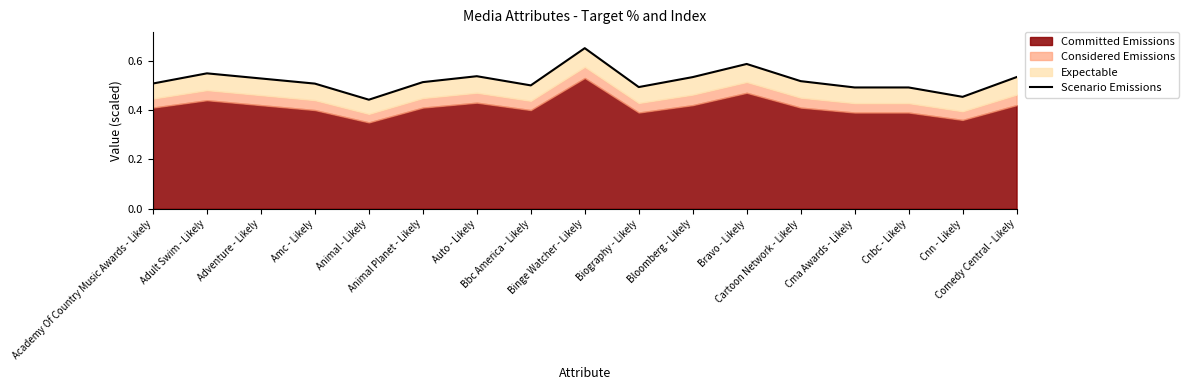

How many interior local peaks (higher than both neighbors) does the data have?

4